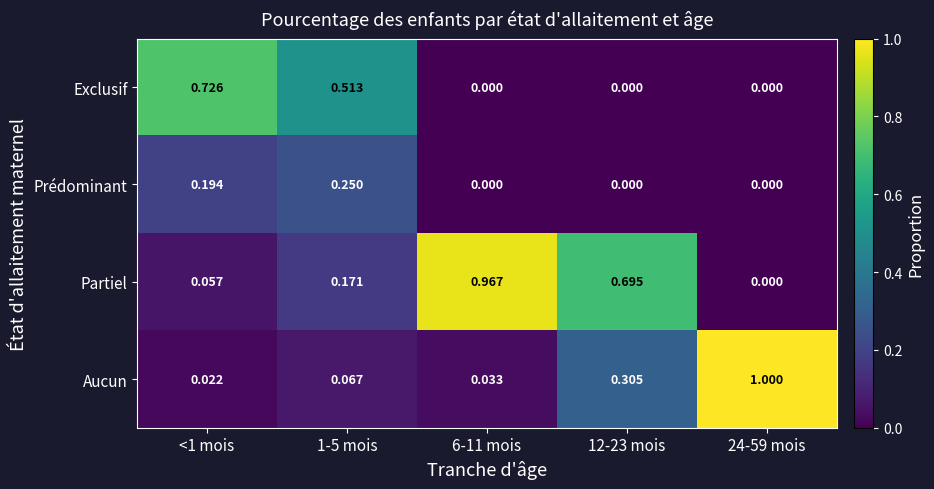

Which series has the widest spread of values?

Aucun